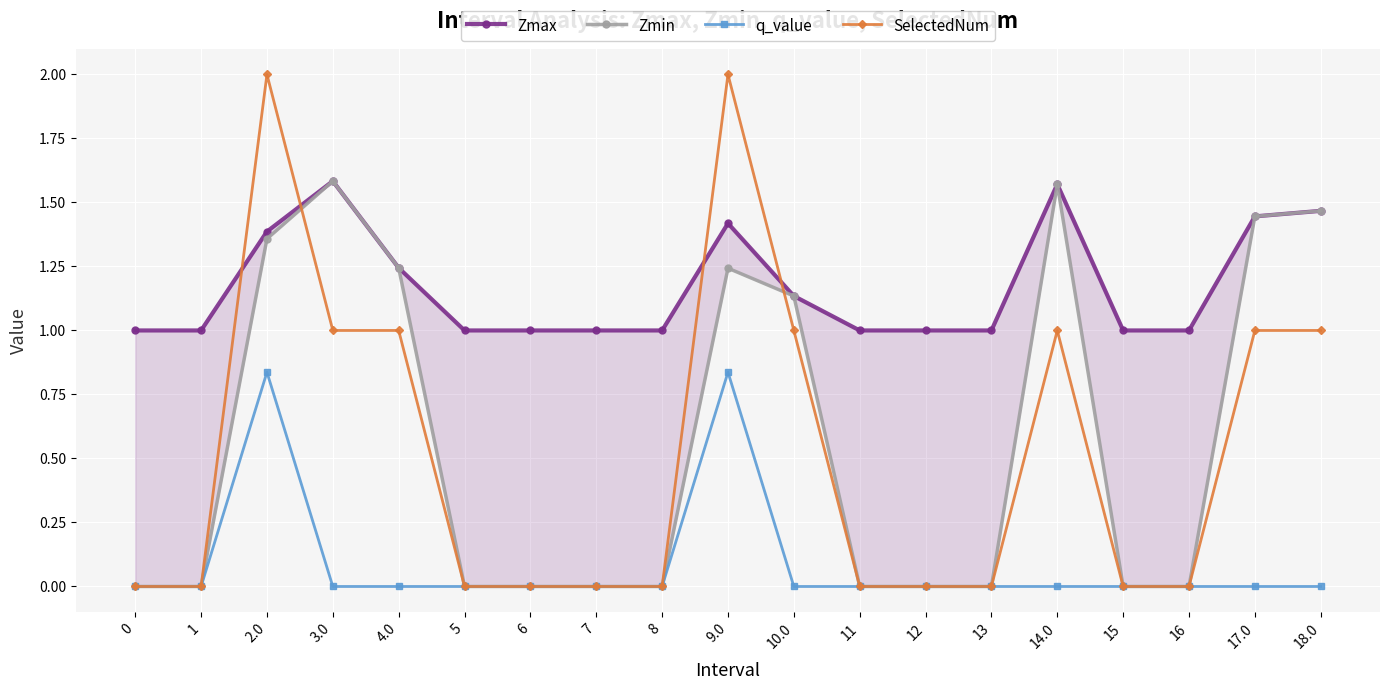

How many values in the Zmin series exceed 0?

8